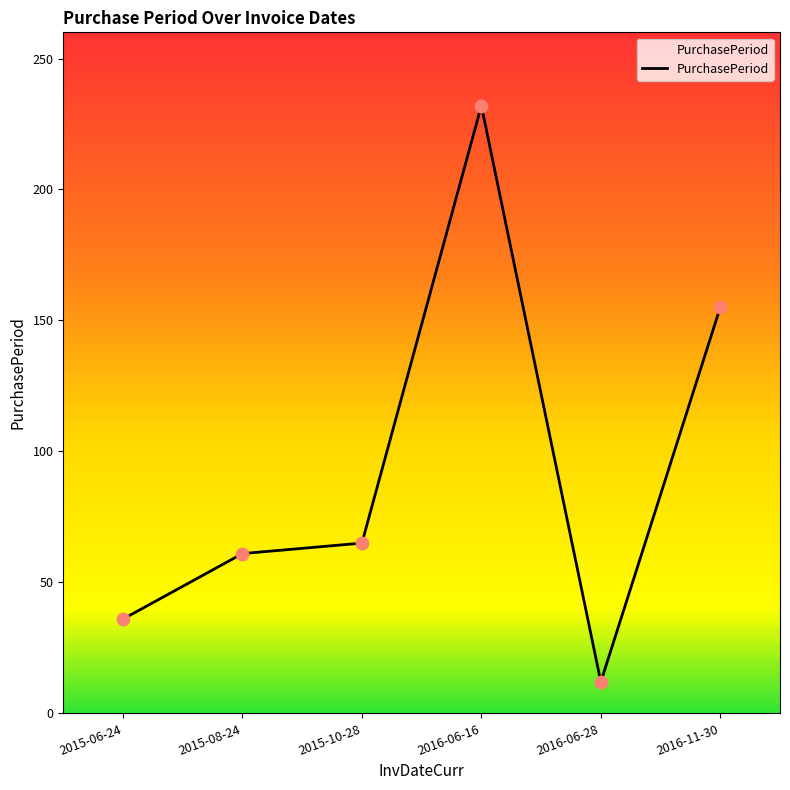

Between 2016-06-16 and 2016-06-28, which is larger?

2016-06-16